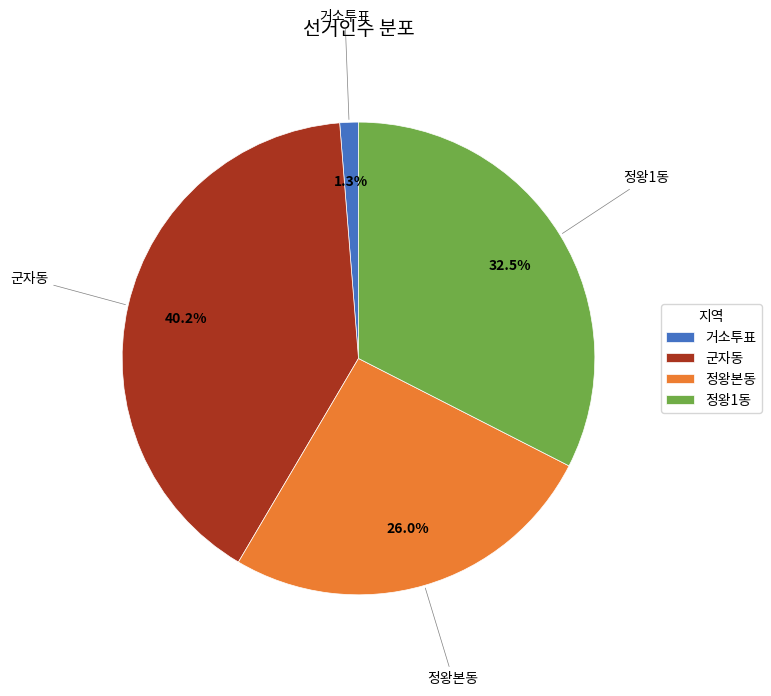

Which category has the biggest portion of the pie?

군자동